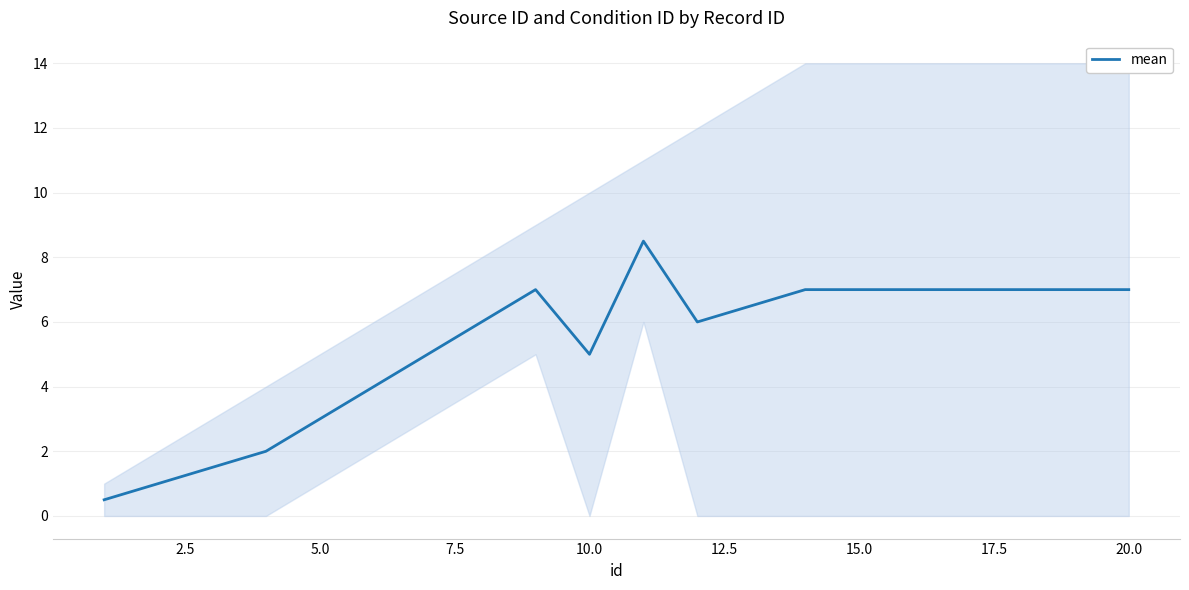

What is the highest value of the mean series?

8.5